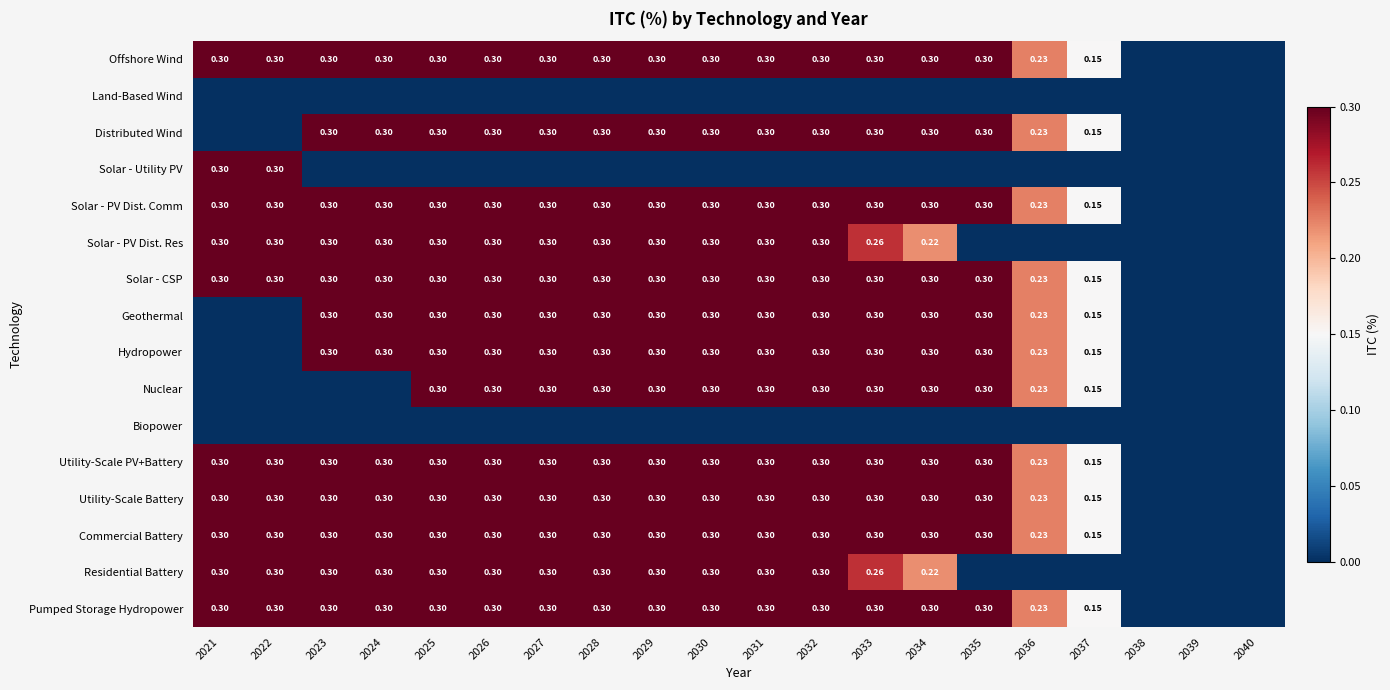

What is the sum of the Solar - PV Dist. Res values at 2022 and 2030?

0.6